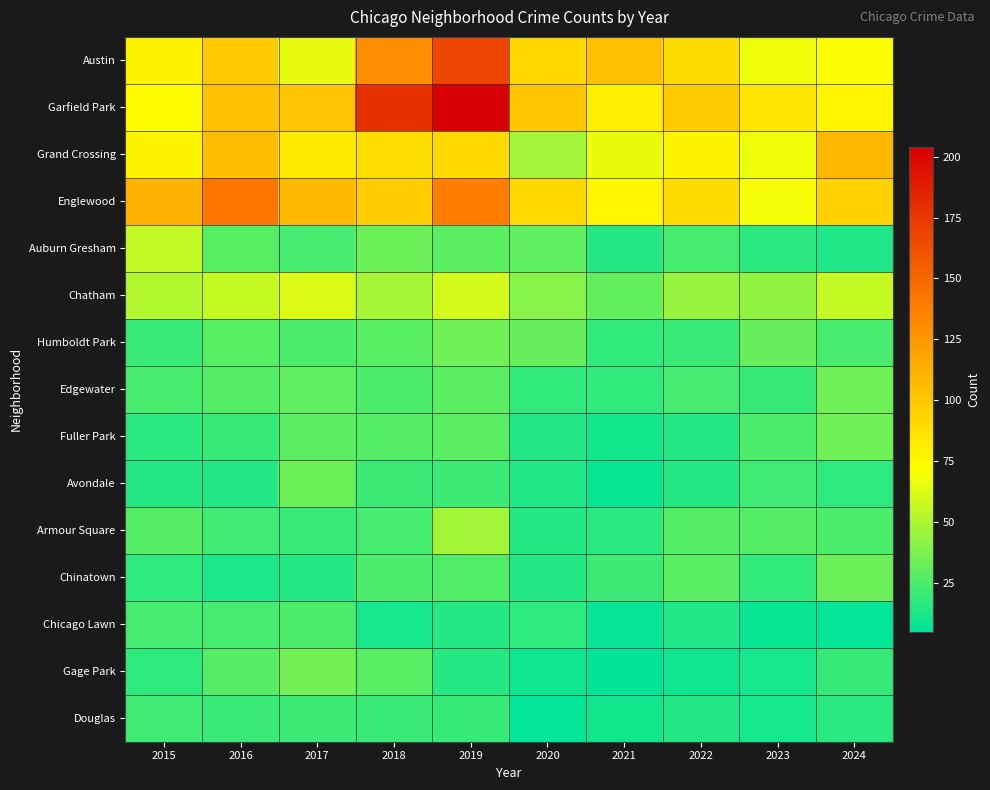

At which category is the sum across all series the highest?

2019